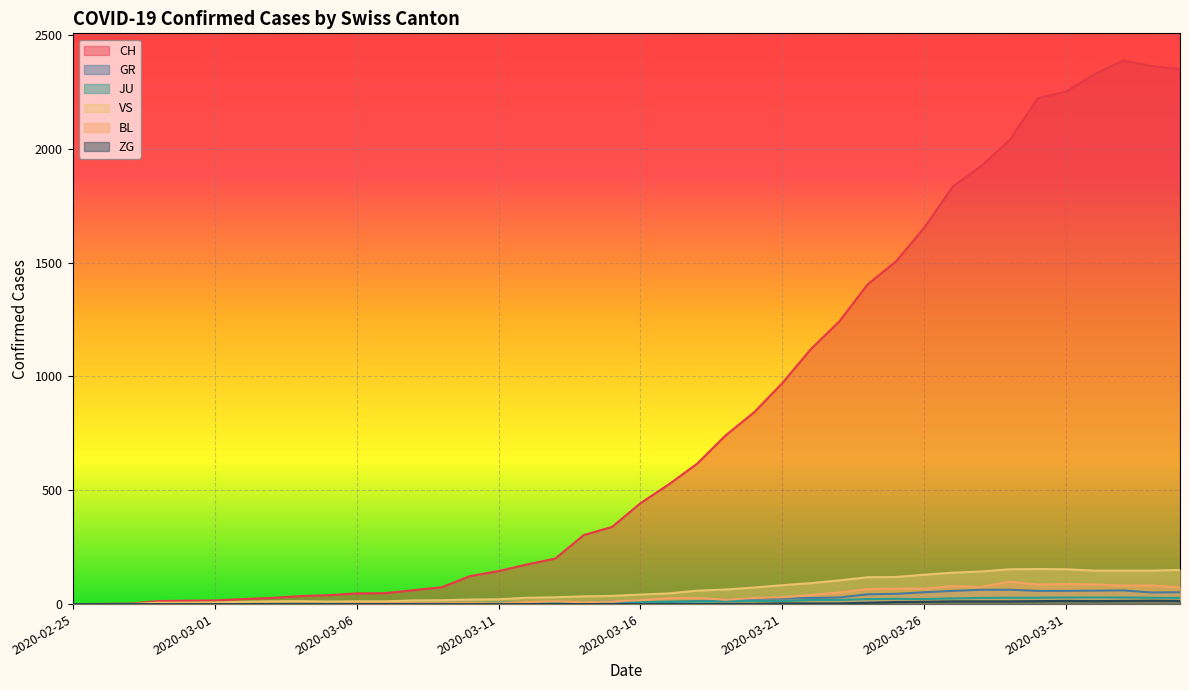

What position from the left is 2020-03-21?

26